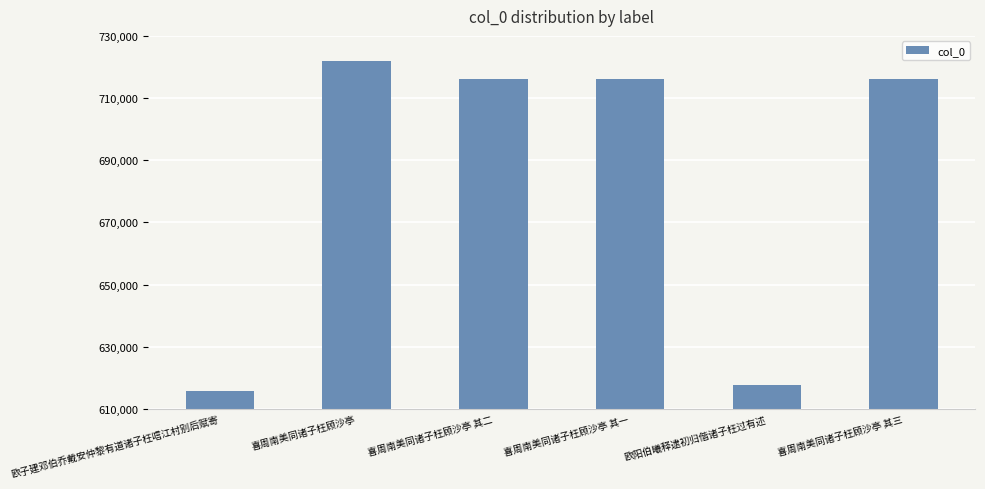

The value at 喜周南美同诸子枉顾沙亭 is 721928. True or false?

True